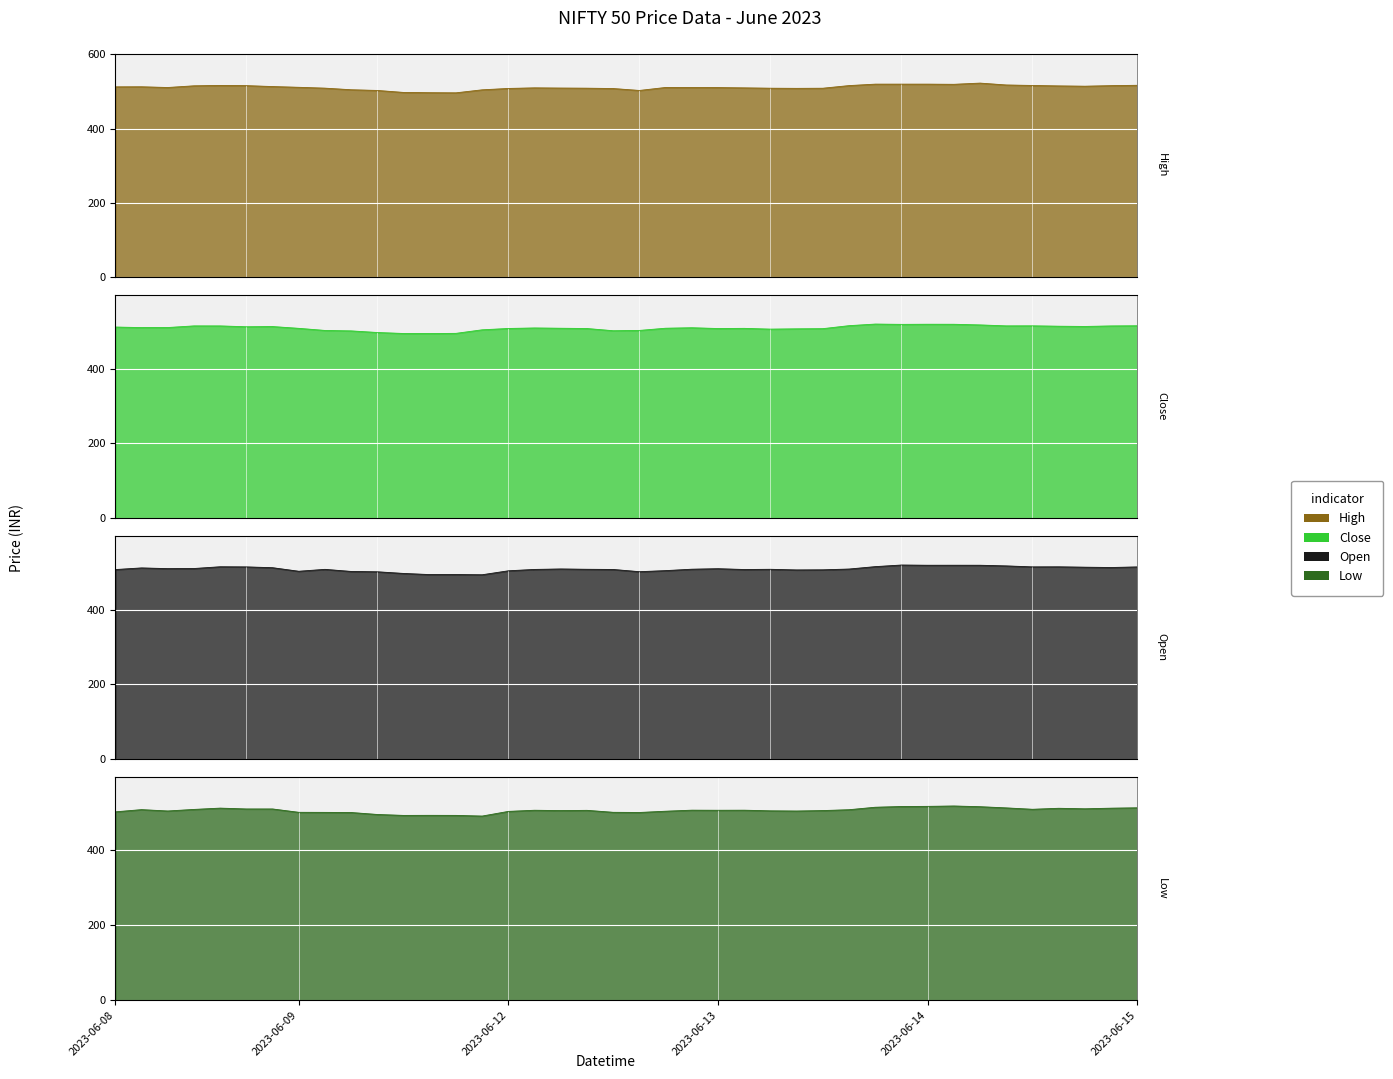

How many data points in Open are less than 509?

20